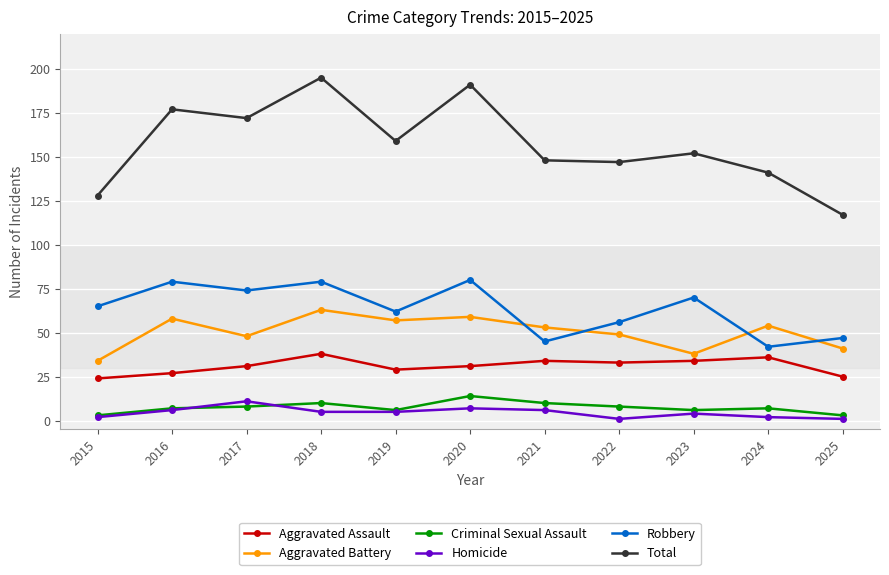

The value of Total at 2016 is 177. True or false?

True